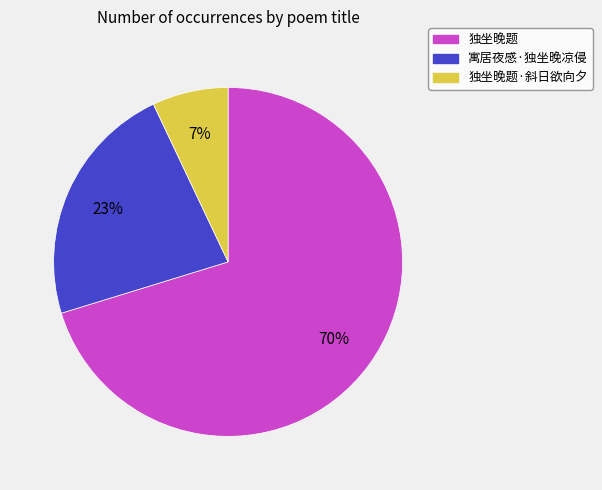

What percentage is the 寓居夜感·独坐晚凉侵 slice, to the nearest percent?

23%